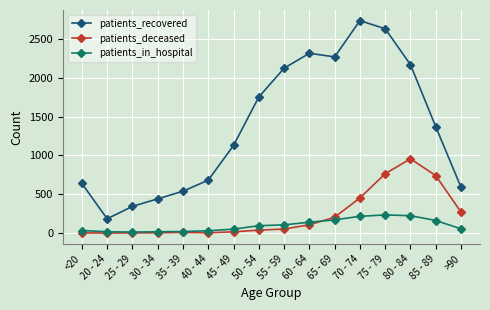

List the series in order of their peak value, highest first.

patients_recovered, patients_deceased, patients_in_hospital